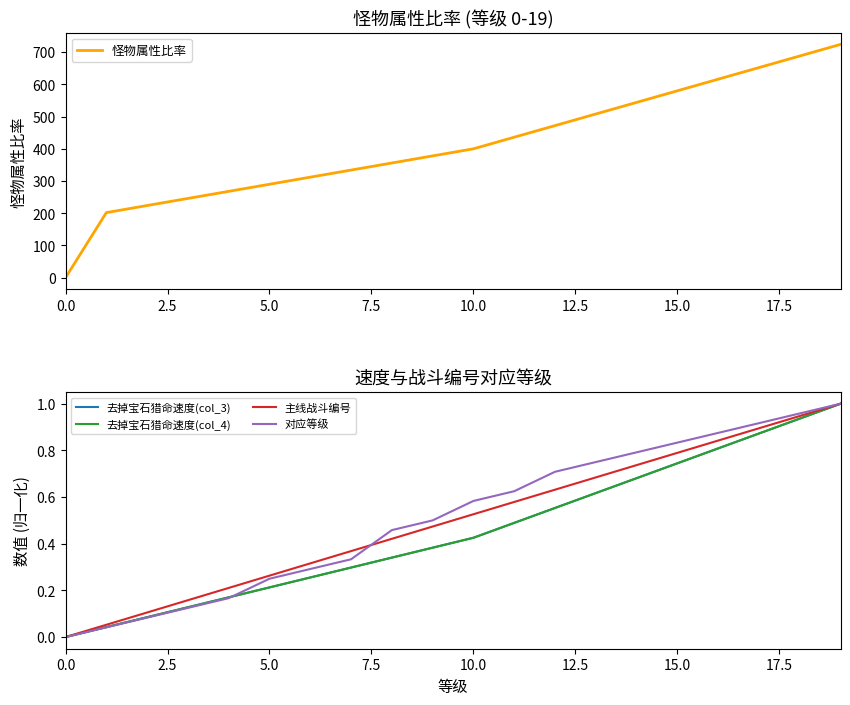

Reading left to right, what are all the values shown in this chart?

怪物属性比率: 0.0	202.0	224.0	246.0	268.0	290.0	312.0	334.0	356.0	378.0	400.0	436.0	472.0	508.0	544.0	580.0	616.0	652.0	688.0	724.0
去掉宝石猎命速度(col_3): 0.0	0.0	0.1	0.1	0.2	0.2	0.3	0.3	0.3	0.4	0.4	0.5	0.6	0.6	0.7	0.7	0.8	0.9	0.9	1.0
去掉宝石猎命速度(col_4): 0.0	0.0	0.1	0.1	0.2	0.2	0.3	0.3	0.3	0.4	0.4	0.5	0.6	0.6	0.7	0.7	0.8	0.9	0.9	1.0
主线战斗编号: 0.0	0.1	0.1	0.2	0.2	0.3	0.3	0.4	0.4	0.5	0.5	0.6	0.6	0.7	0.7	0.8	0.8	0.9	0.9	1.0
对应等级: 0.0	0.0	0.1	0.1	0.2	0.2	0.3	0.3	0.5	0.5	0.6	0.6	0.7	0.8	0.8	0.8	0.9	0.9	1.0	1.0